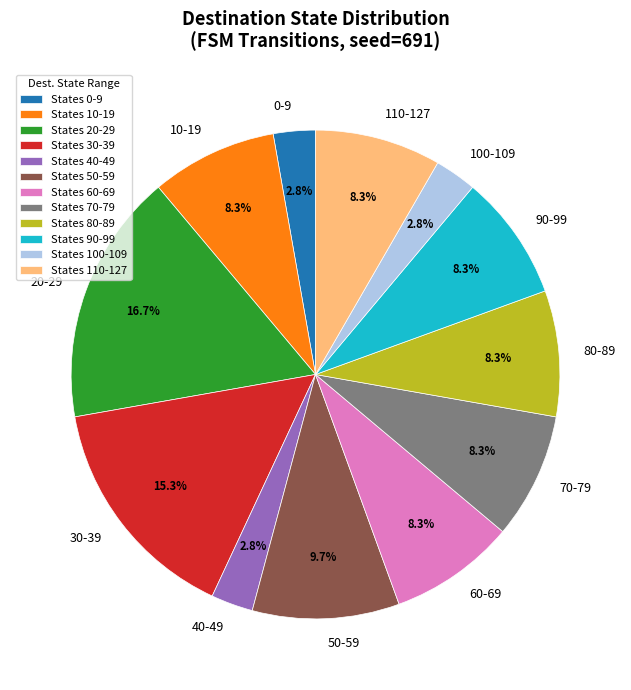

Approximately how many times larger is the value at 20-29 compared to 0-9?

6.0